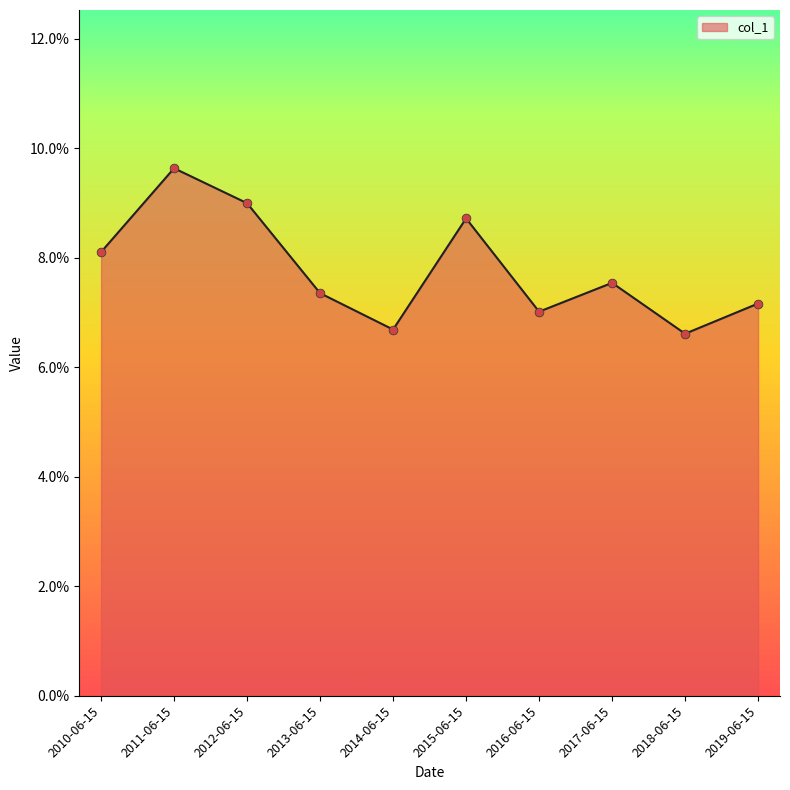

What is the change in value from 2010-06-15 to 2012-06-15?

+0.9